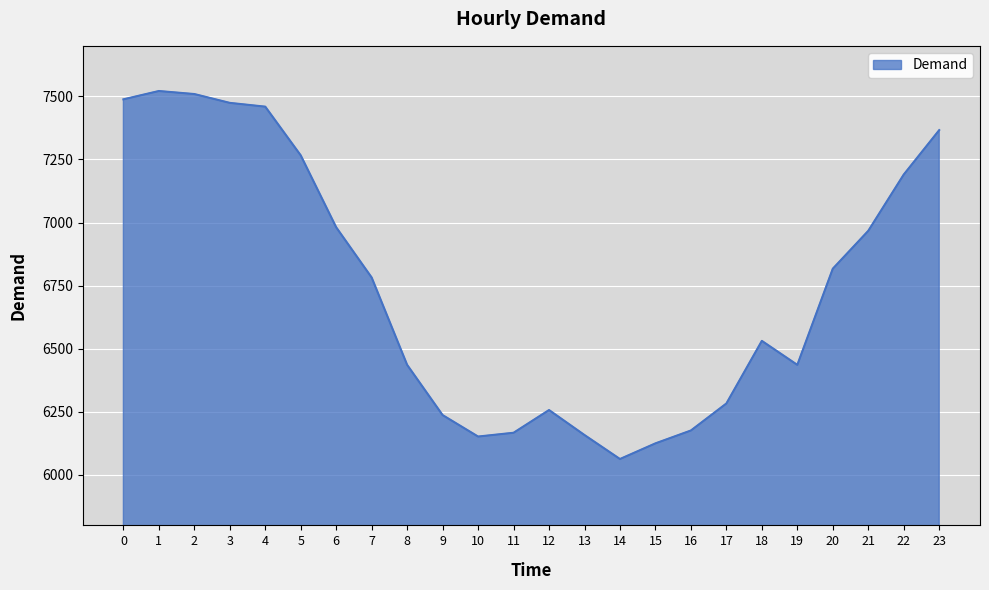

Is it true that the value at 13 is 10773?

False